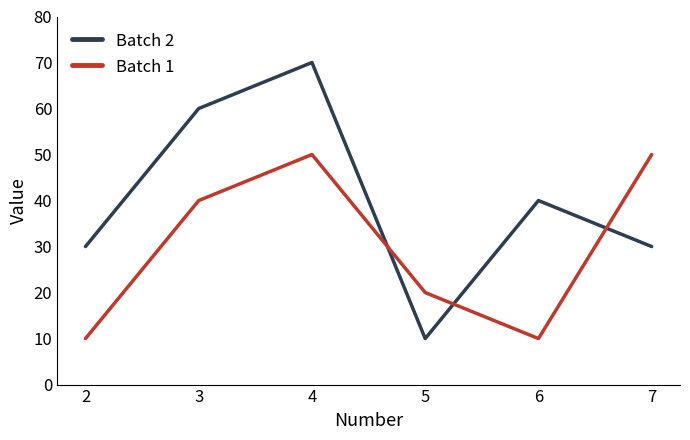

What is the total value across all series at 5?

30